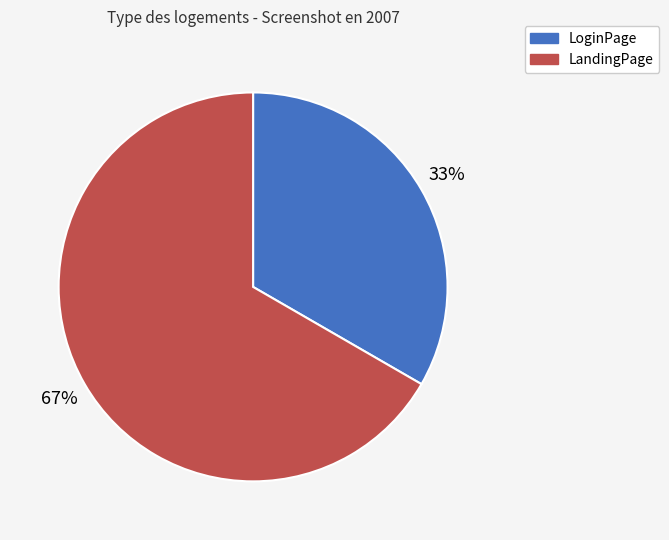

Is it true that LandingPage is 67% of the pie?

True